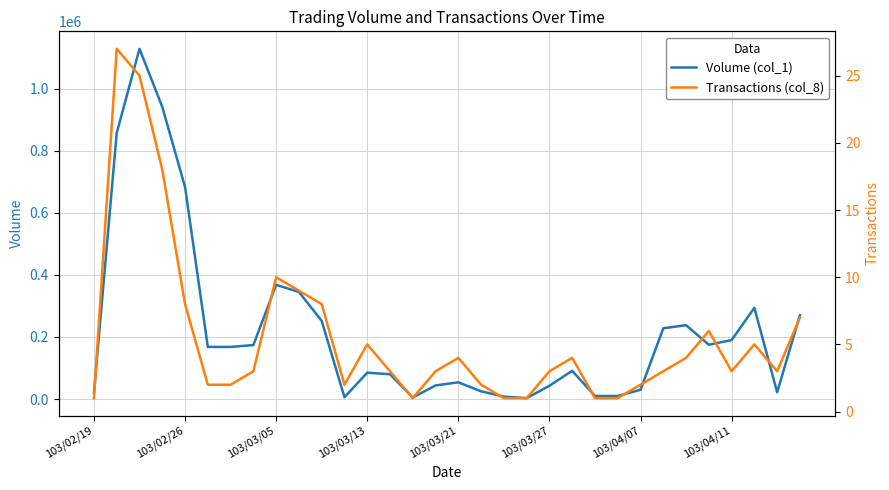

Between 18 and 17, which is larger?

17